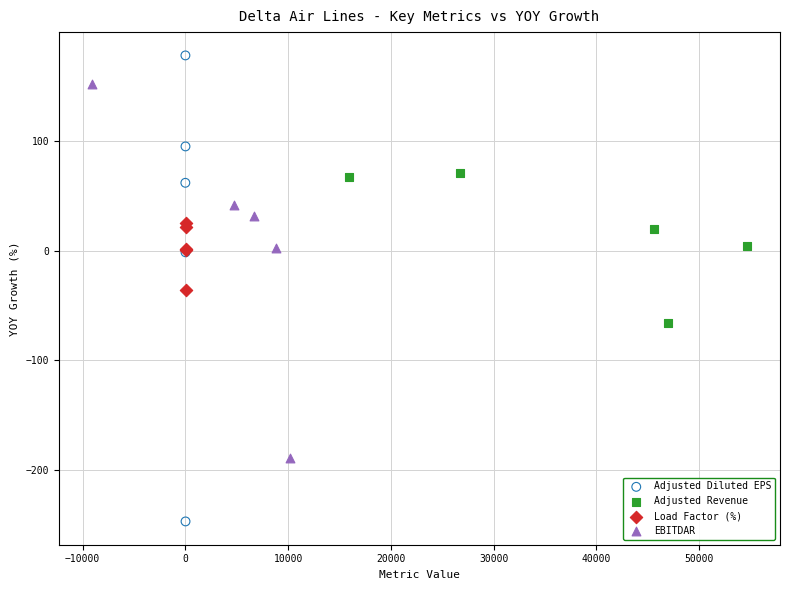

Which series has the widest spread of Y values?

Adjusted Diluted EPS